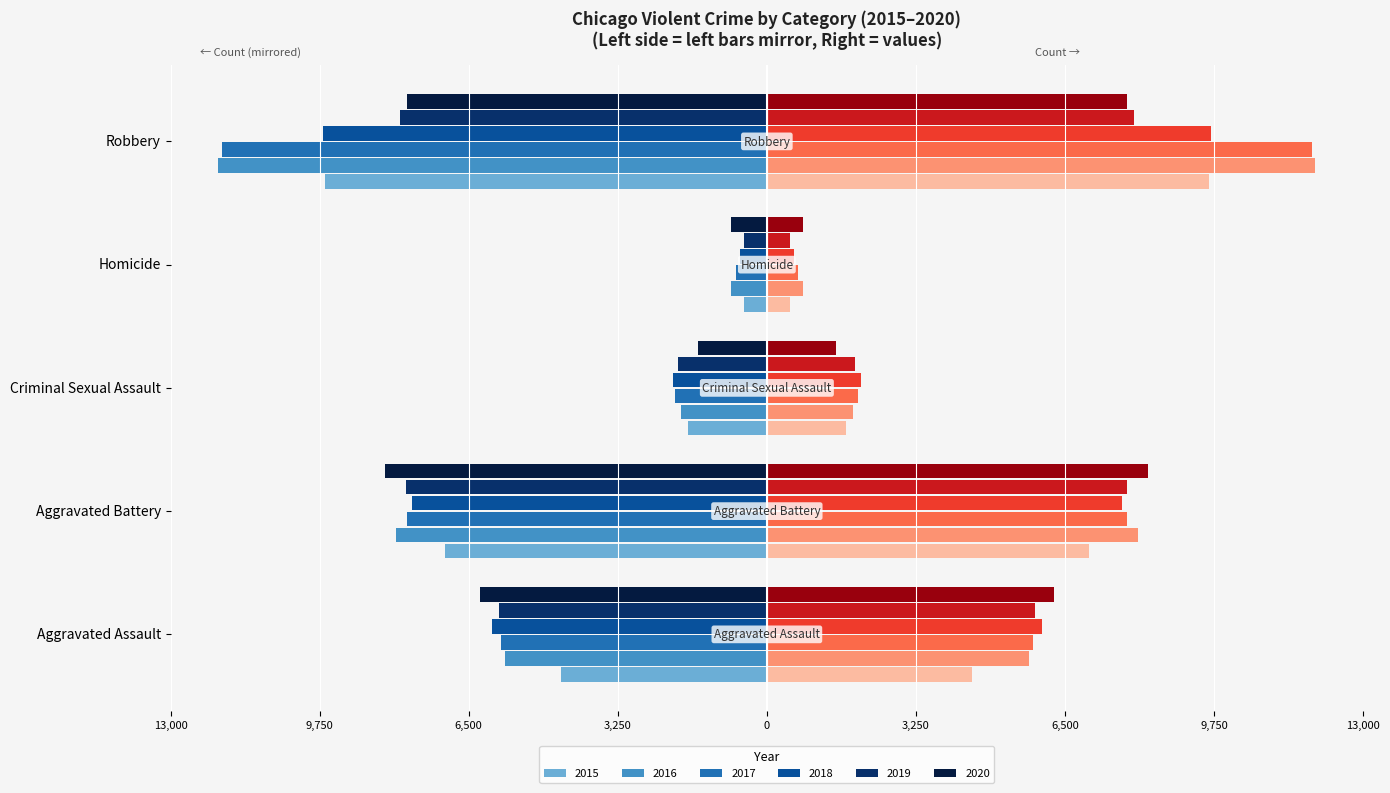

Reading right to left, transcribe all the data shown in this chart.

2015: -9638	-496	-1716	-7018	-4480
2016: -11960	-786	-1870	-8085	-5713
2017: -11881	-672	-1996	-7845	-5793
2018: -9681	-588	-2056	-7734	-6002
2019: -7995	-499	-1931	-7858	-5841
2020: -7855	-787	-1508	-8320	-6265